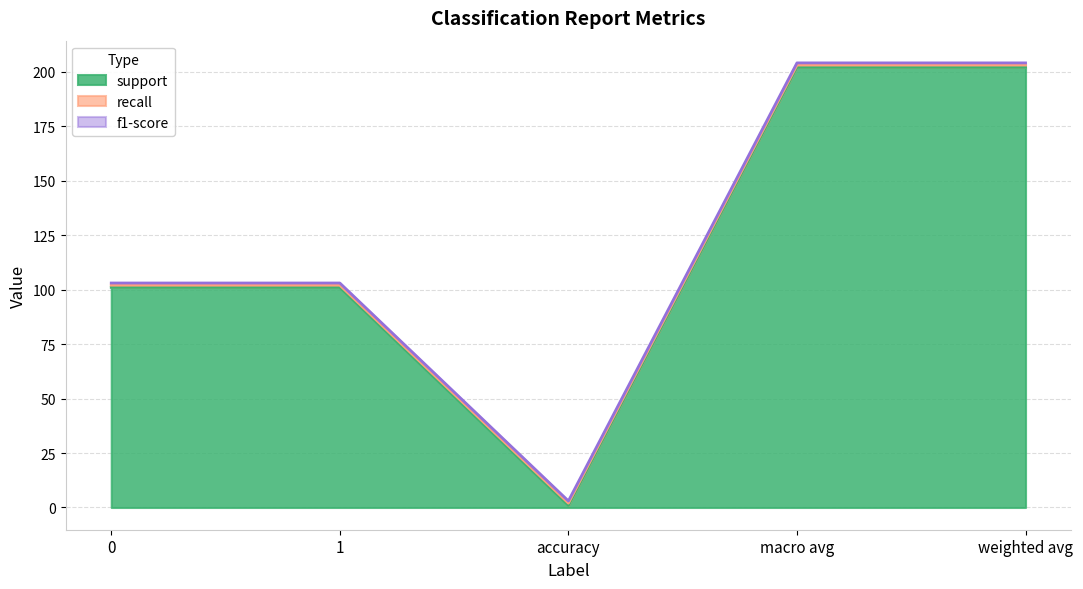

True or false: recall and f1-score intersect in this chart.

False